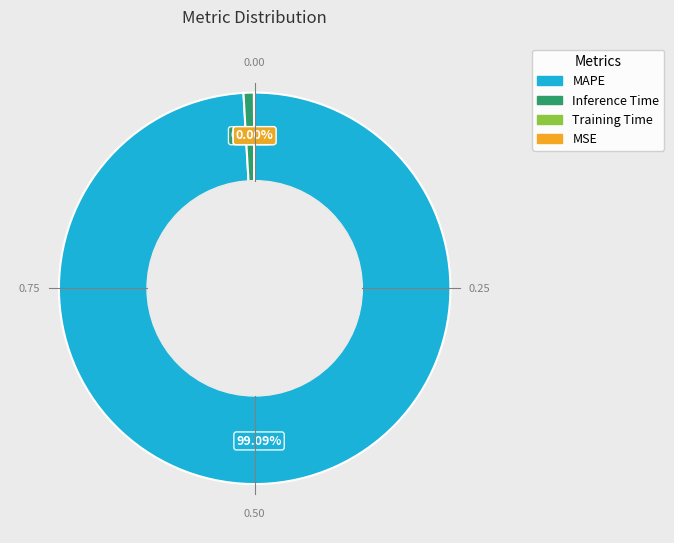

Which slice is the largest?

MAPE